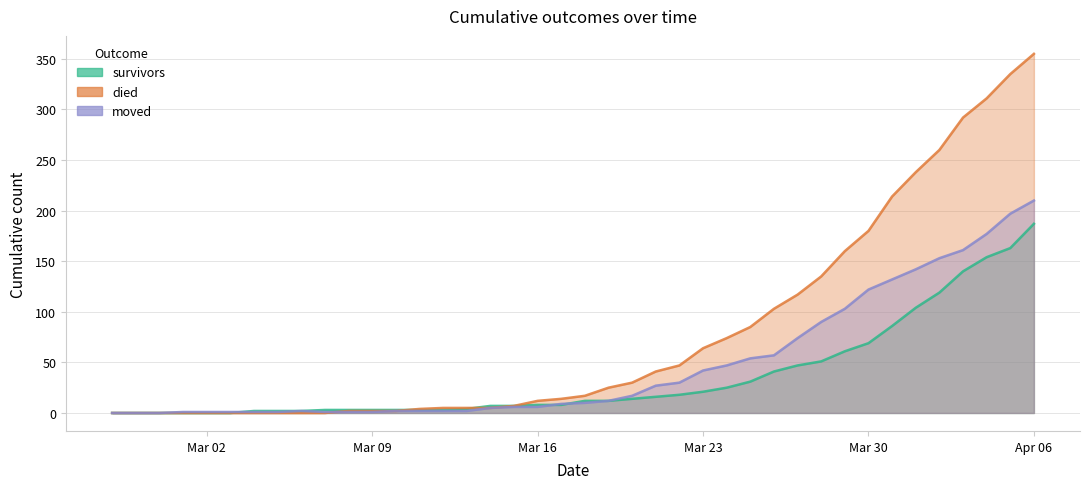

How many intersections are there between died and survivors?

2